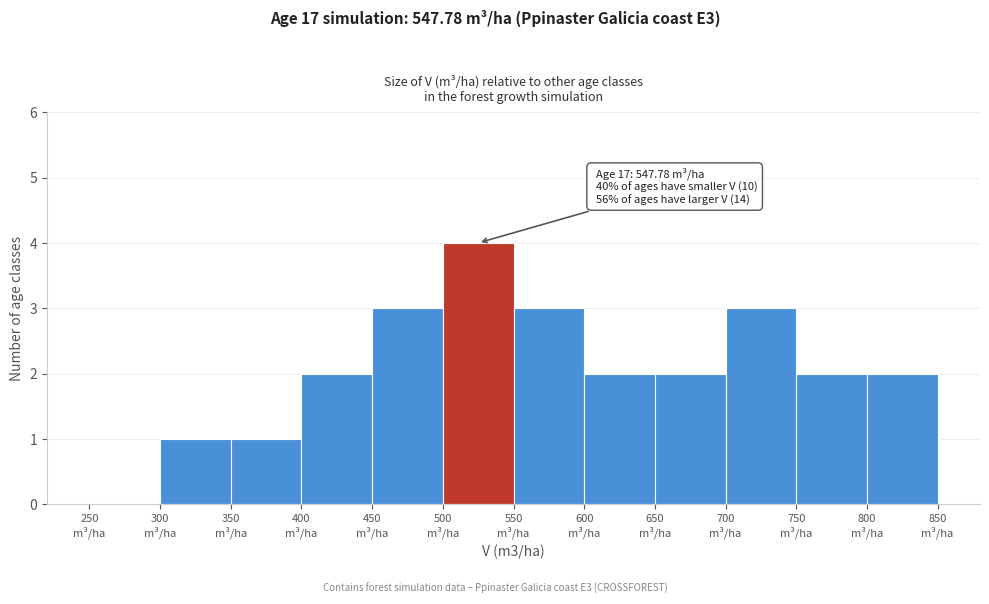

Which range on the x-axis has the tallest bar?

500 to 550